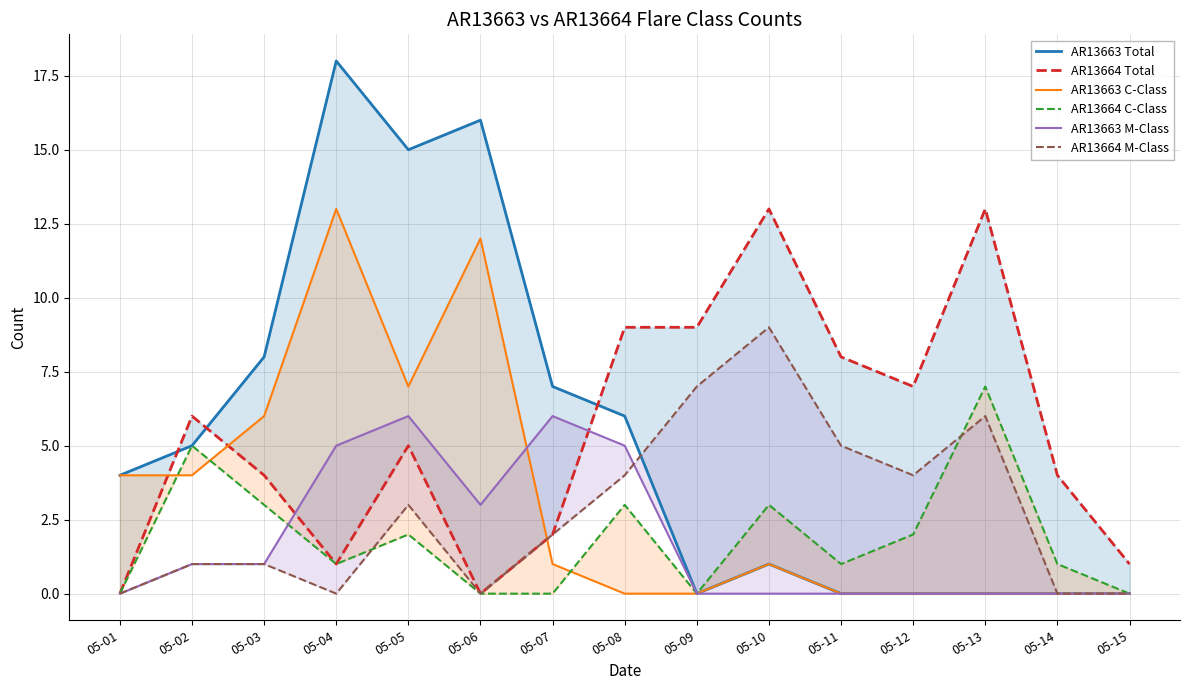

In AR13663 M-Class, how many points are lower than both neighbors (excluding endpoints)?

1